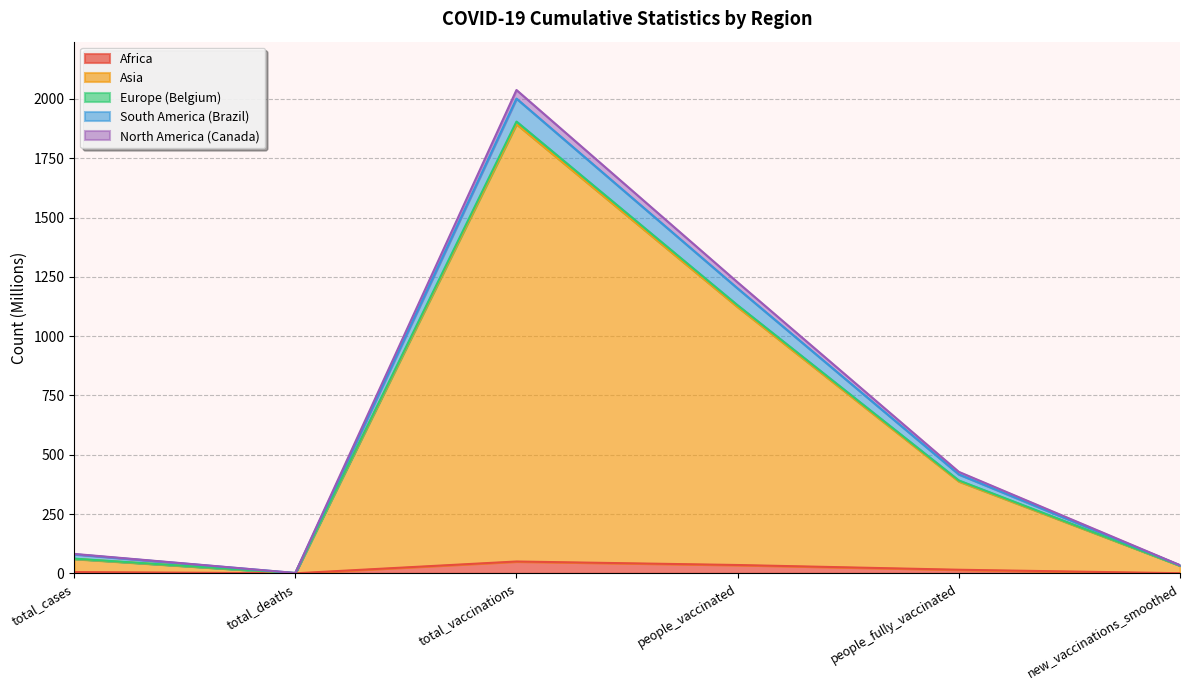

What is the maximum value shown in the chart?

2037.7